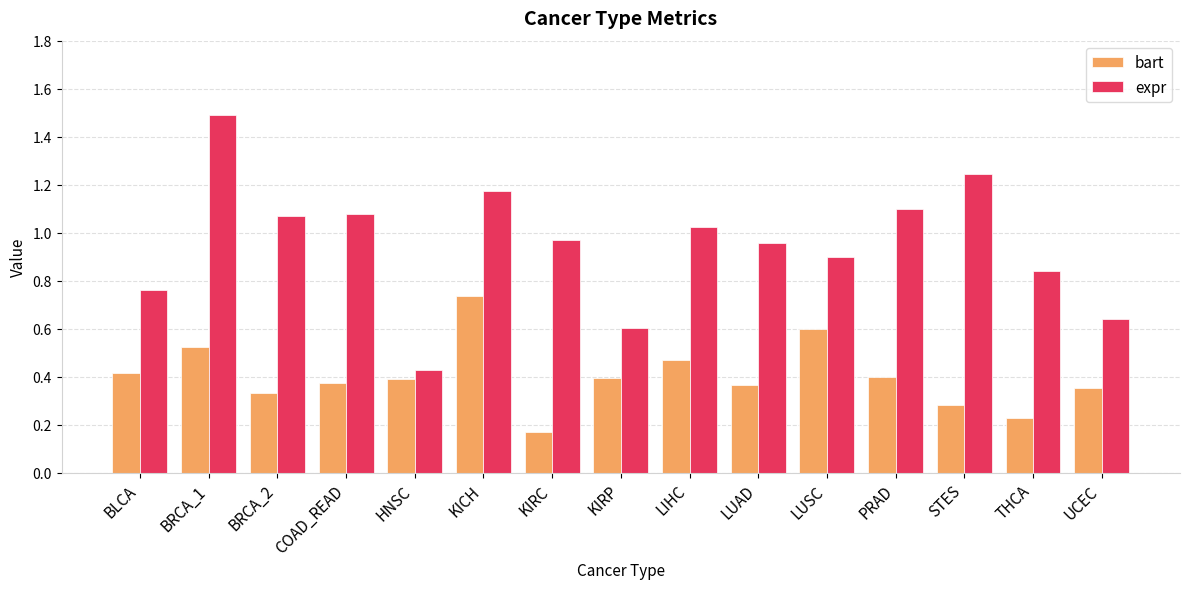

How many bars are there in total?

30